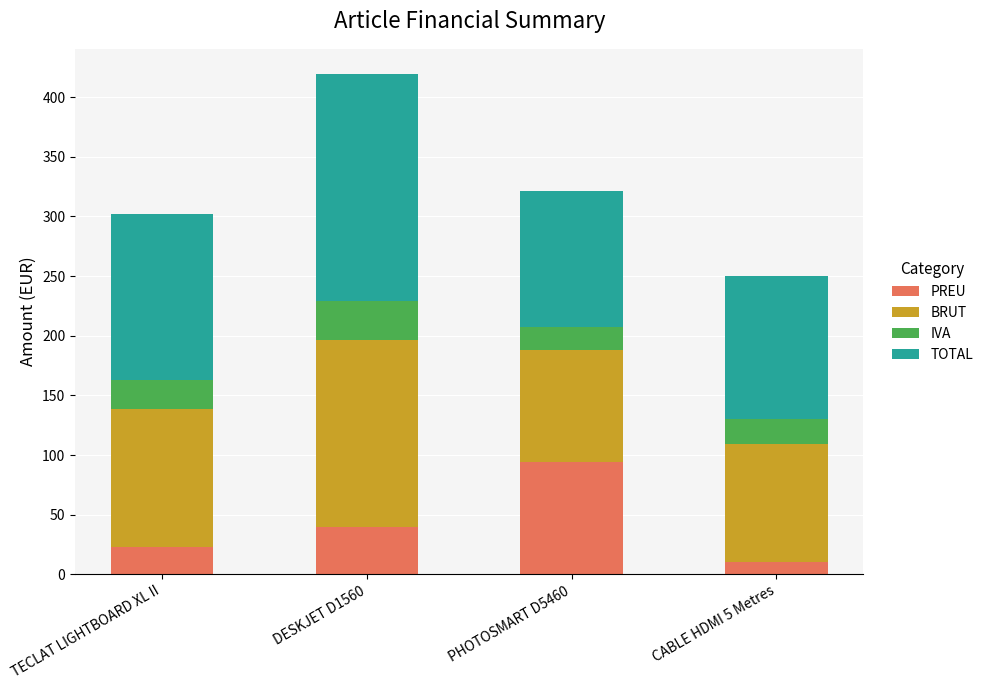

Is it true that PREU equals 39.3 at DESKJET D1560?

True